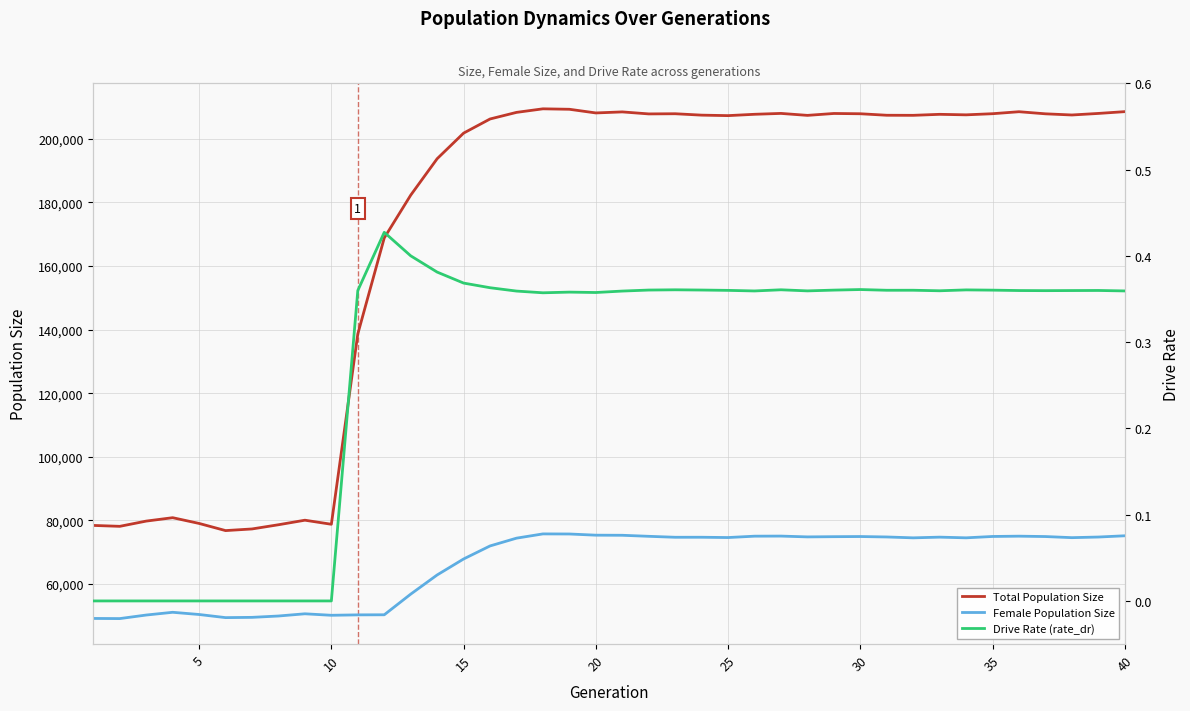

Rank the series by their average value, from highest to lowest.

Total Population Size, Female Population Size, Drive Rate (rate_dr)